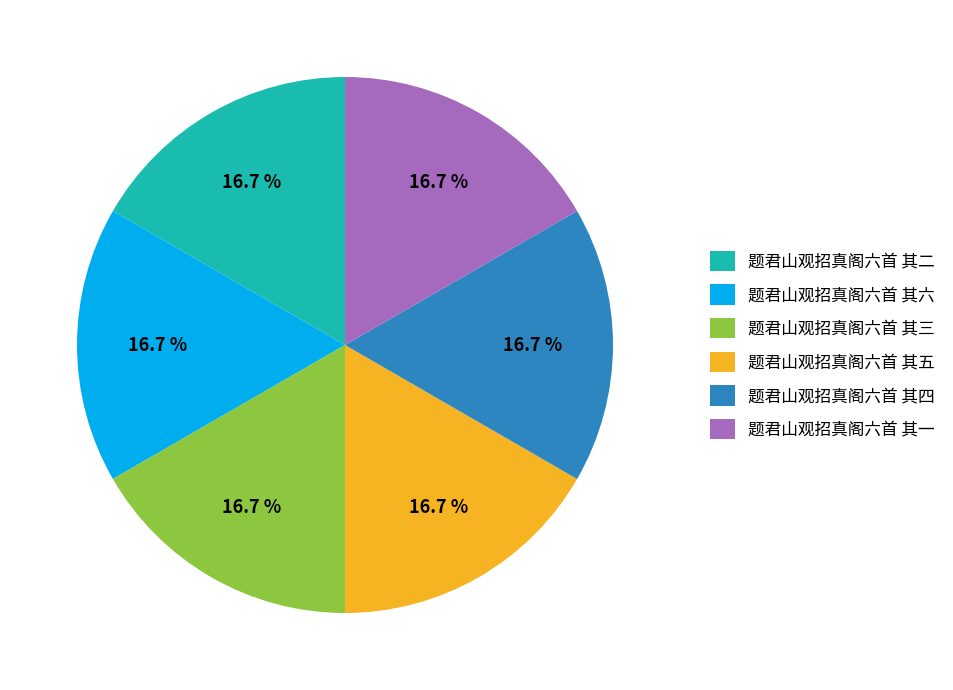

Is the sum of 题君山观招真阁六首 其五 and 题君山观招真阁六首 其三 greater than half?

No